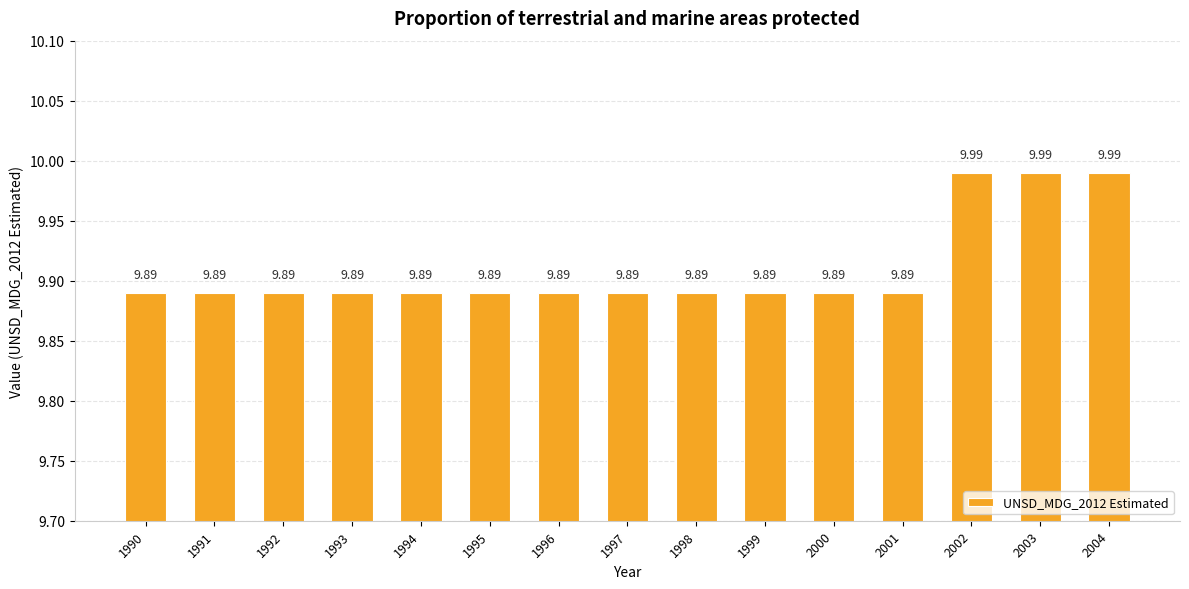

What is the sum of all values?

148.7